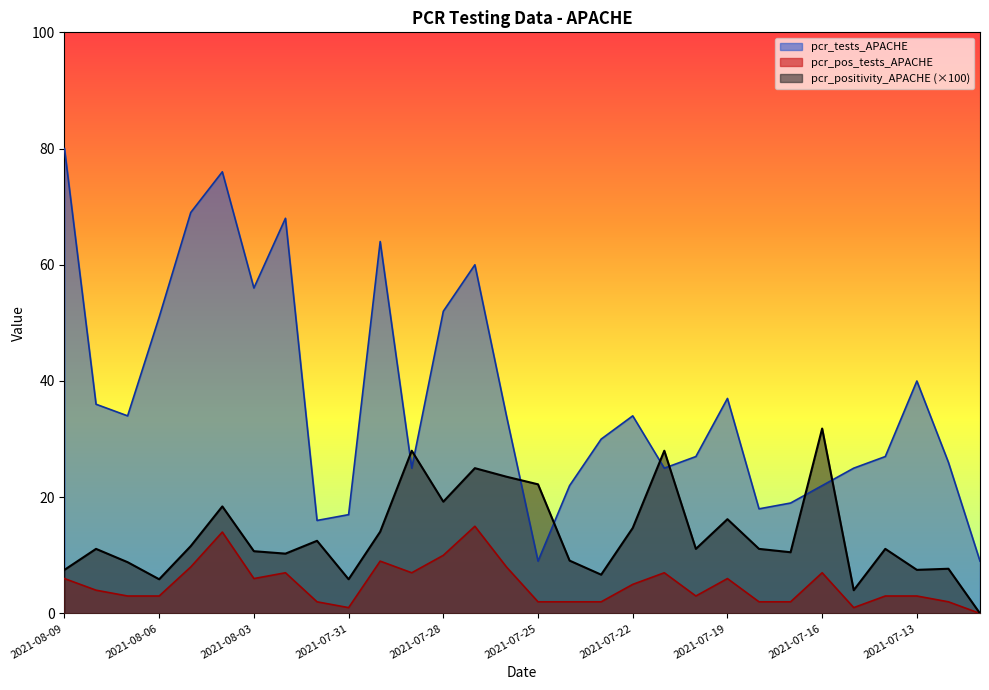

At how many categories does at least one series exceed 10?

29